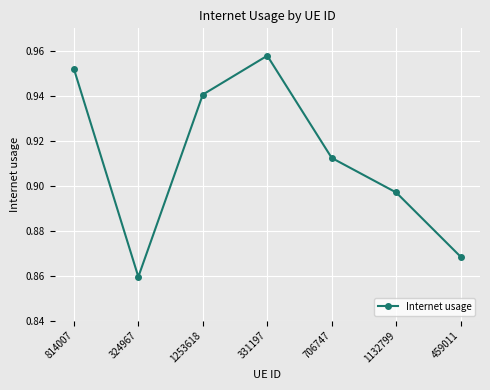

Where is the data nearest to the value 0?

324967